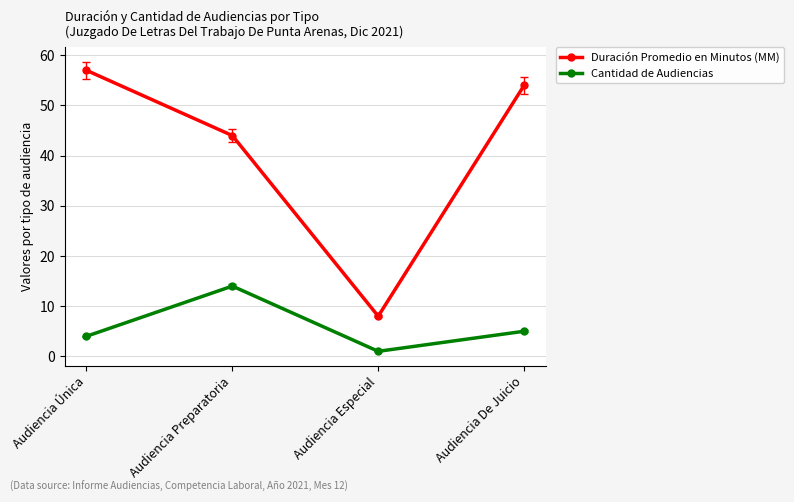

At which label is Duración Promedio en Minutos (MM) closest to 32?

Audiencia Preparatoria